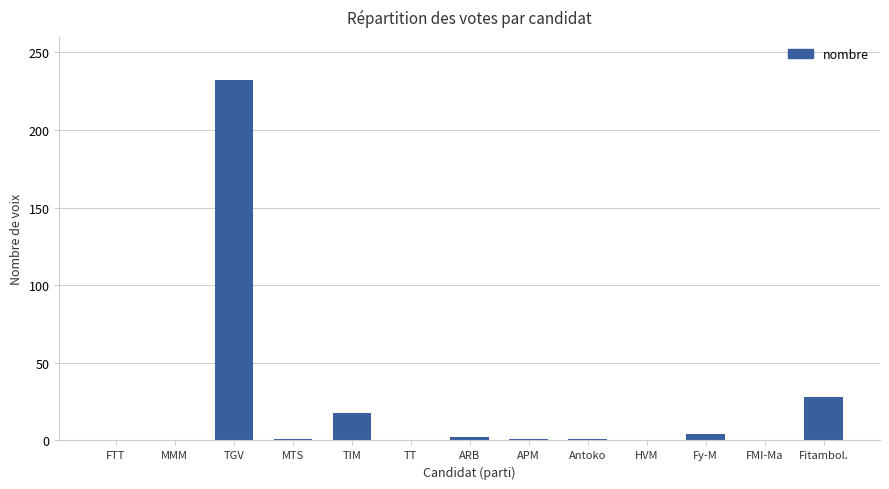

What is the sum of all values?

287